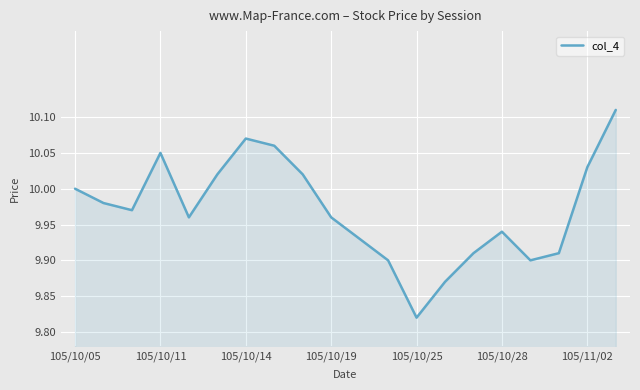

At which label is the value closest to 9?

105/10/25